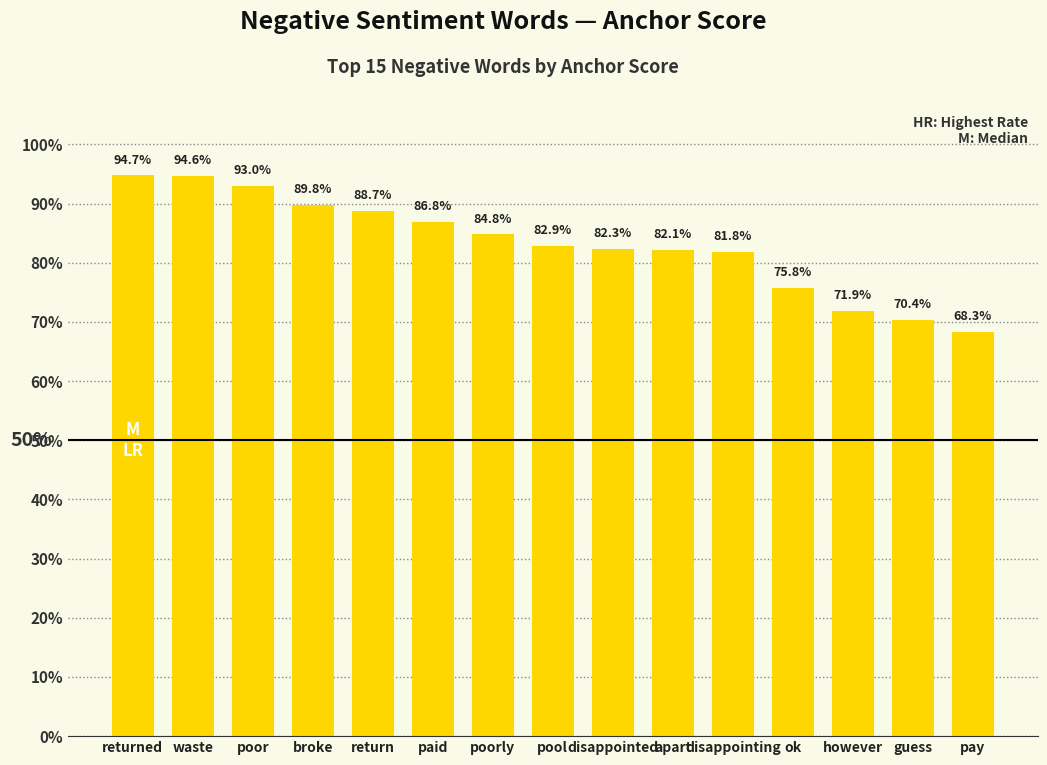

Rank the categories by value from highest to lowest.

returned, waste, poor, broke, return, paid, poorly, pool, disappointed, apart, disappointing, ok, however, guess, pay